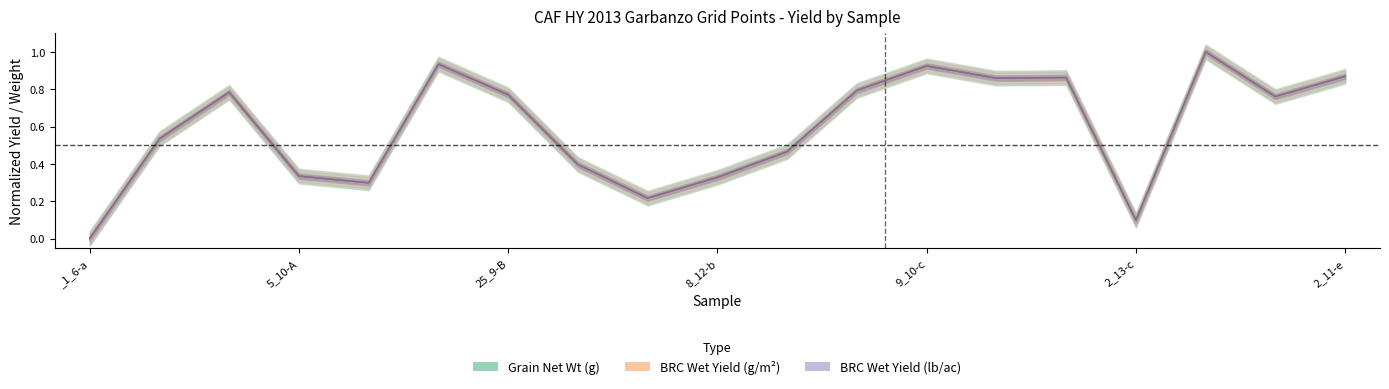

Where do Grain Net Wt (g) and BRC Wet Yield (lb/ac) first cross each other?

5_10-A and 25_9-B